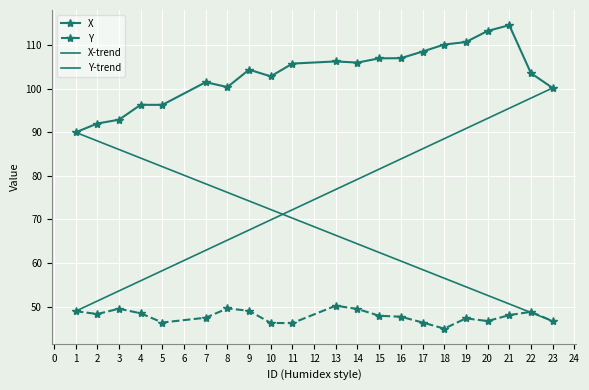

What is the value of the Y point at the 1st from the left?

49.0